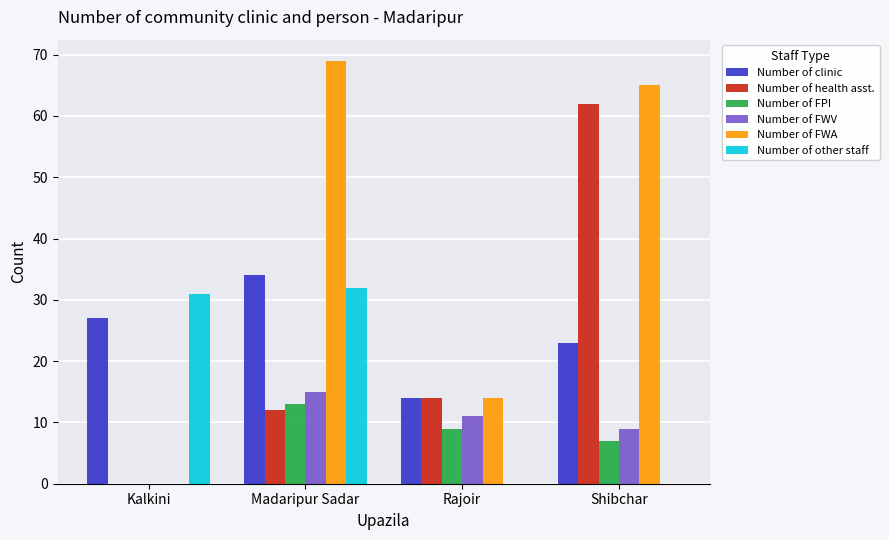

At which category is the sum across all series the highest?

Madaripur Sadar